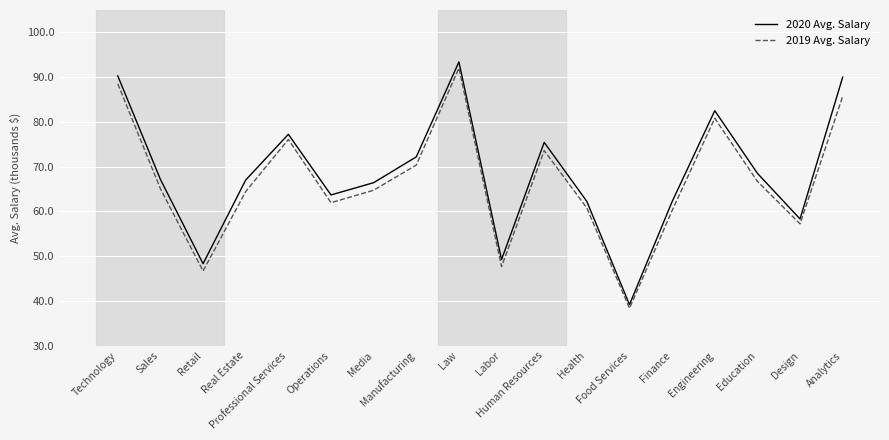

True or false: 2019 Avg. Salary and 2020 Avg. Salary cross at least once.

False